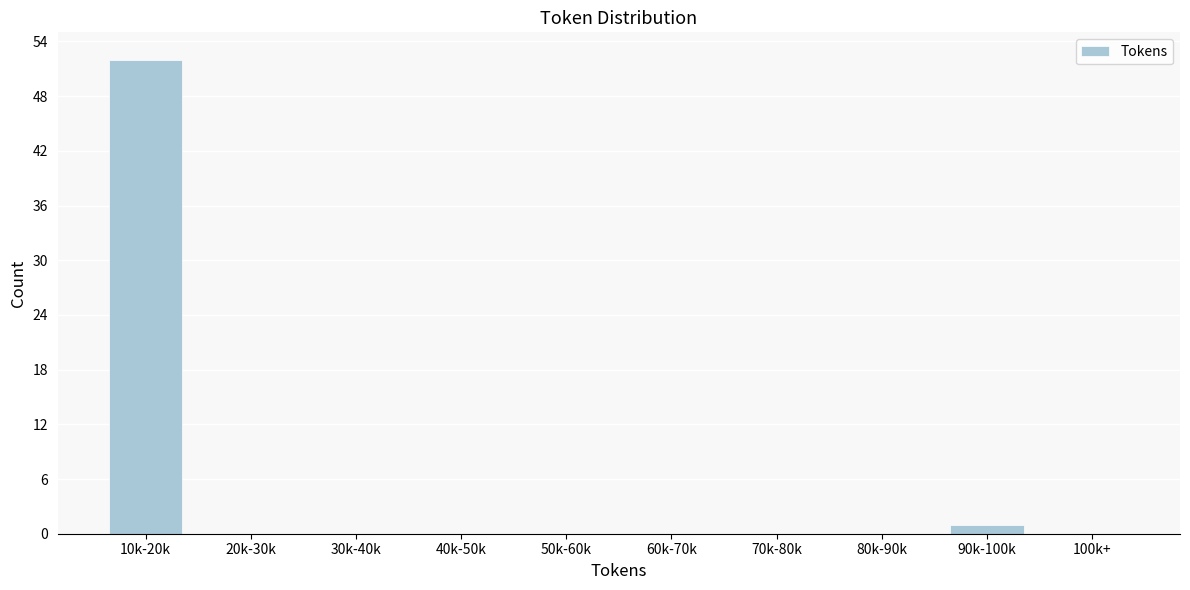

Reading left to right, what are all the values shown in this chart?

10k-20k=52	20k-30k=0	30k-40k=0	40k-50k=0	50k-60k=0	60k-70k=0	70k-80k=0	80k-90k=0	90k-100k=1	100k+=0